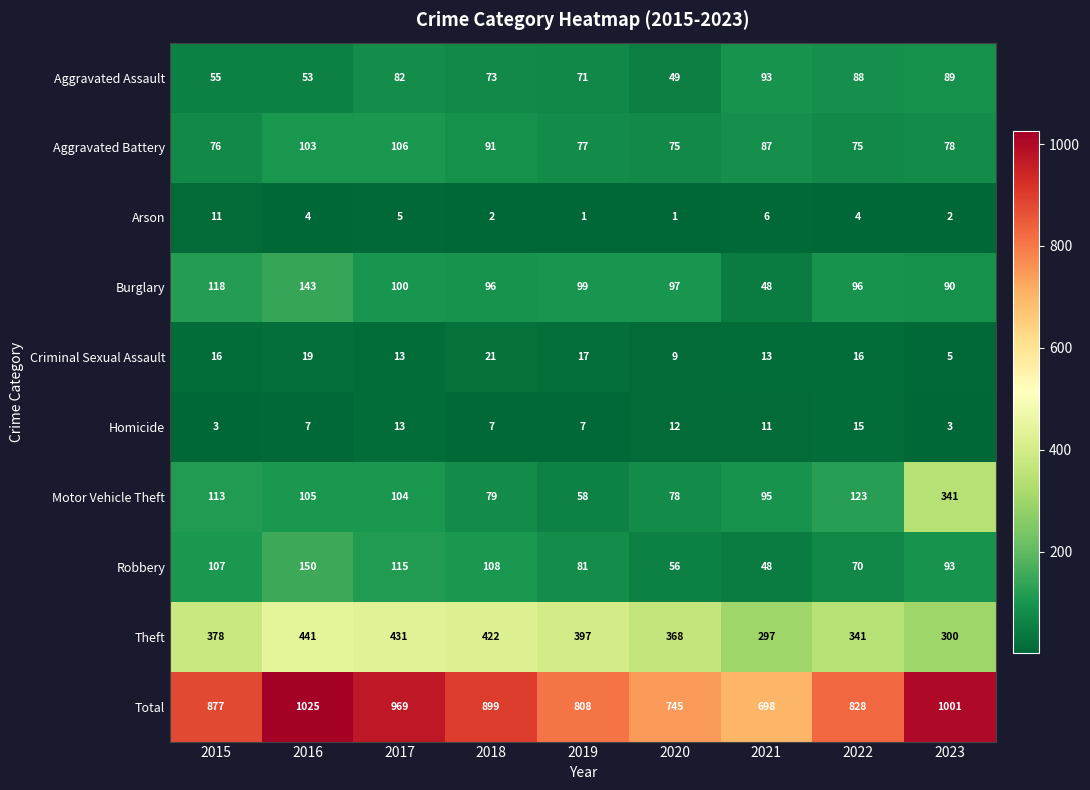

At how many categories does at least one series exceed 368?

9